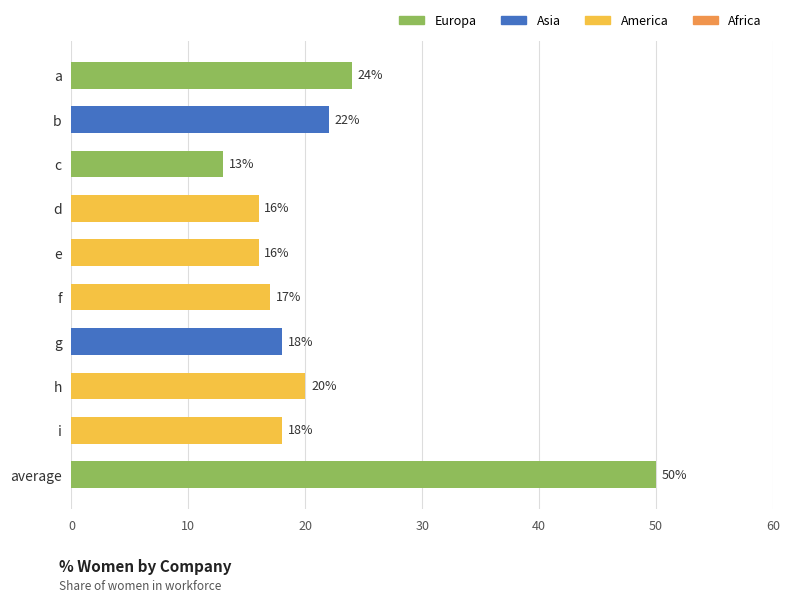

Reading top to bottom, what are all the values shown in this chart?

24	22	13	16	16	17	18	20	18	50